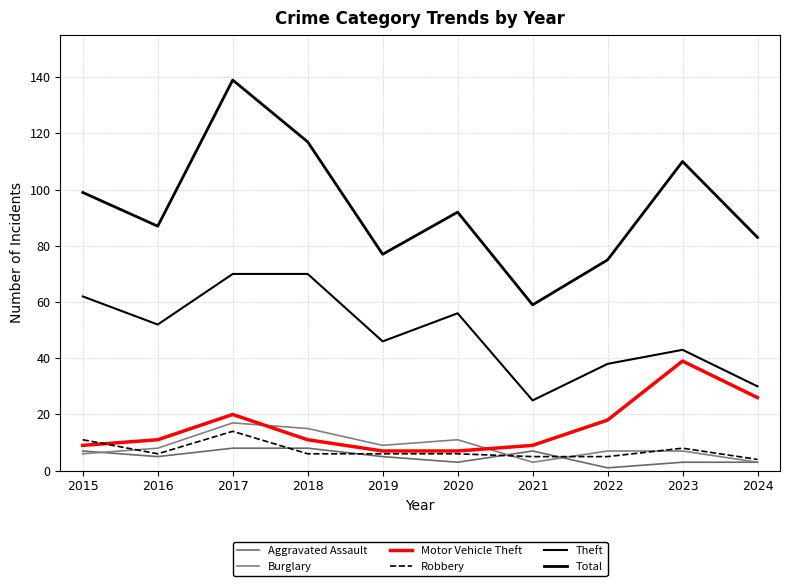

Does the chart have visible grid lines?

Yes